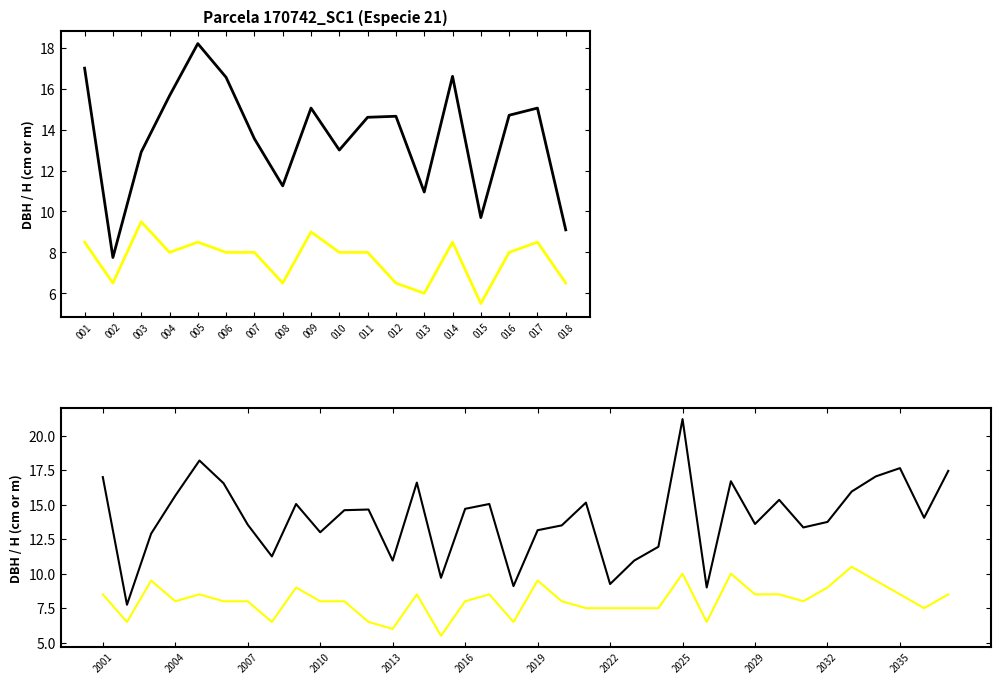

List the series in order of their overall mean, lowest first.

h, dbh